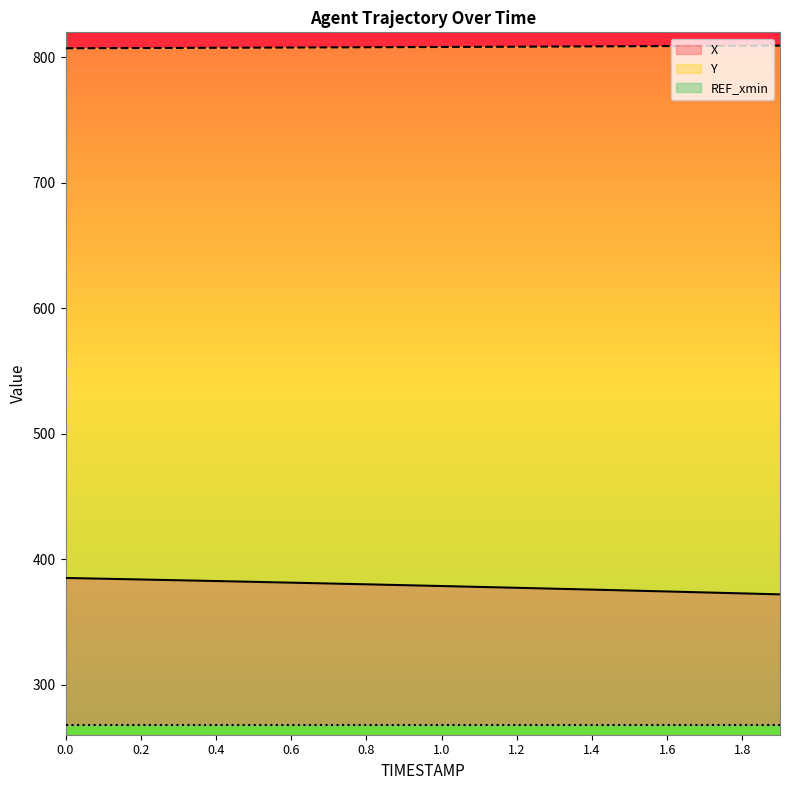

The Y series shows 808.1 at 0.8. True or false?

True